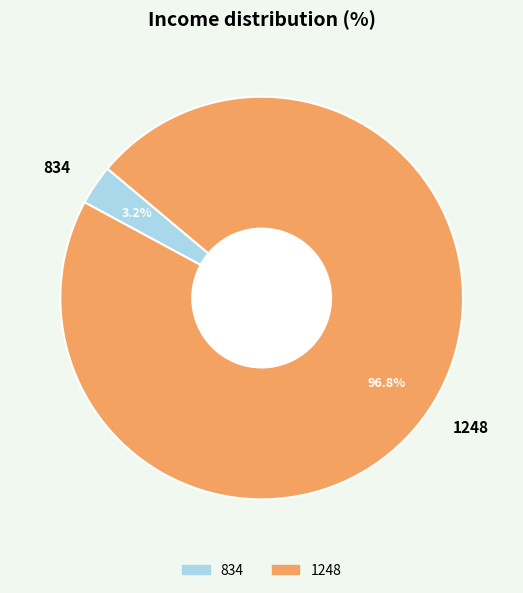

Combined, what portion of the pie is 1248 and 834?

100.0%